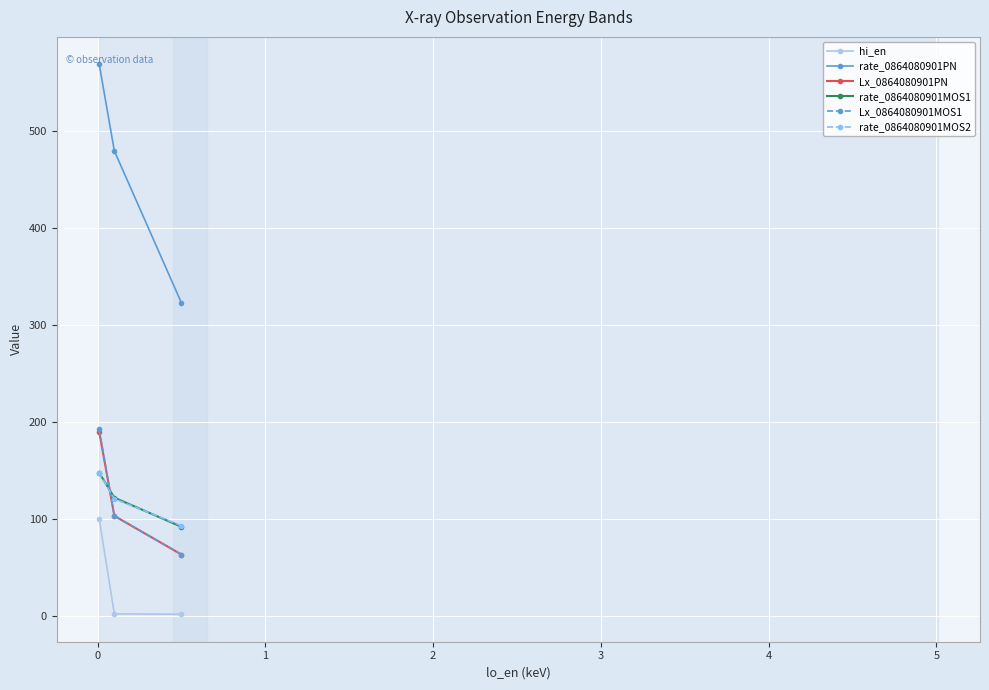

What is the lowest value of the Lx_0864080901PN series?

63.6